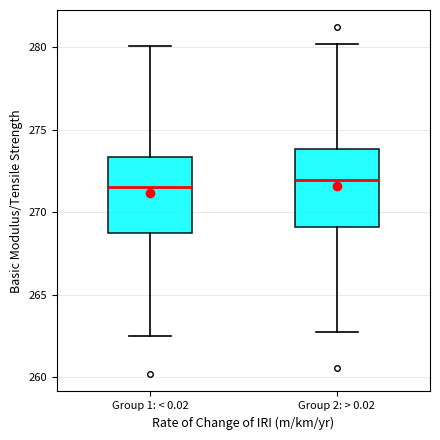

Reading left to right, transcribe this box plot: for each box, give where its median line is, the range the box spans, and where its two whiskers end, as read against the y-axis. The values are not printed on the chart, so give them approximately, as read against the axis.

Group 1: < 0.02: median 271.5, box 268.5 to 273.5, whiskers 262.5 to 280.0
Group 2: > 0.02: median 272.0, box 269.0 to 274.0, whiskers 263.0 to 280.0